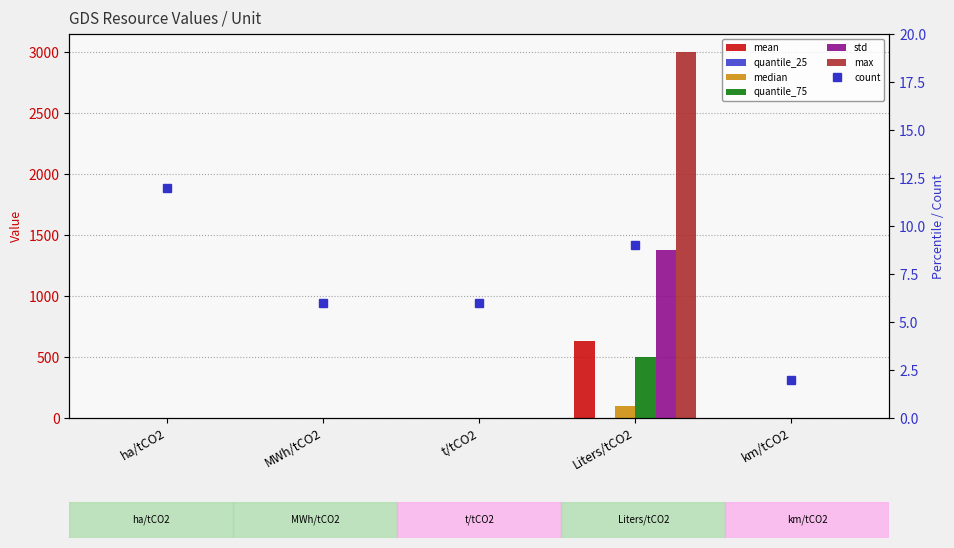

At which category is the sum across all series the highest?

Liters/tCO2